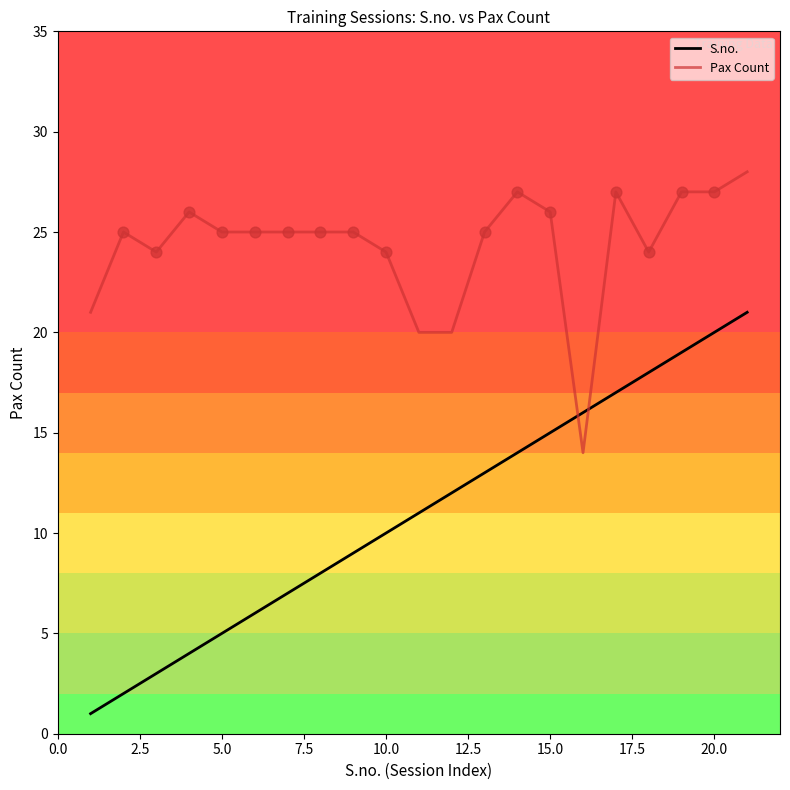

Which series has the largest total across all categories?

Pax Count